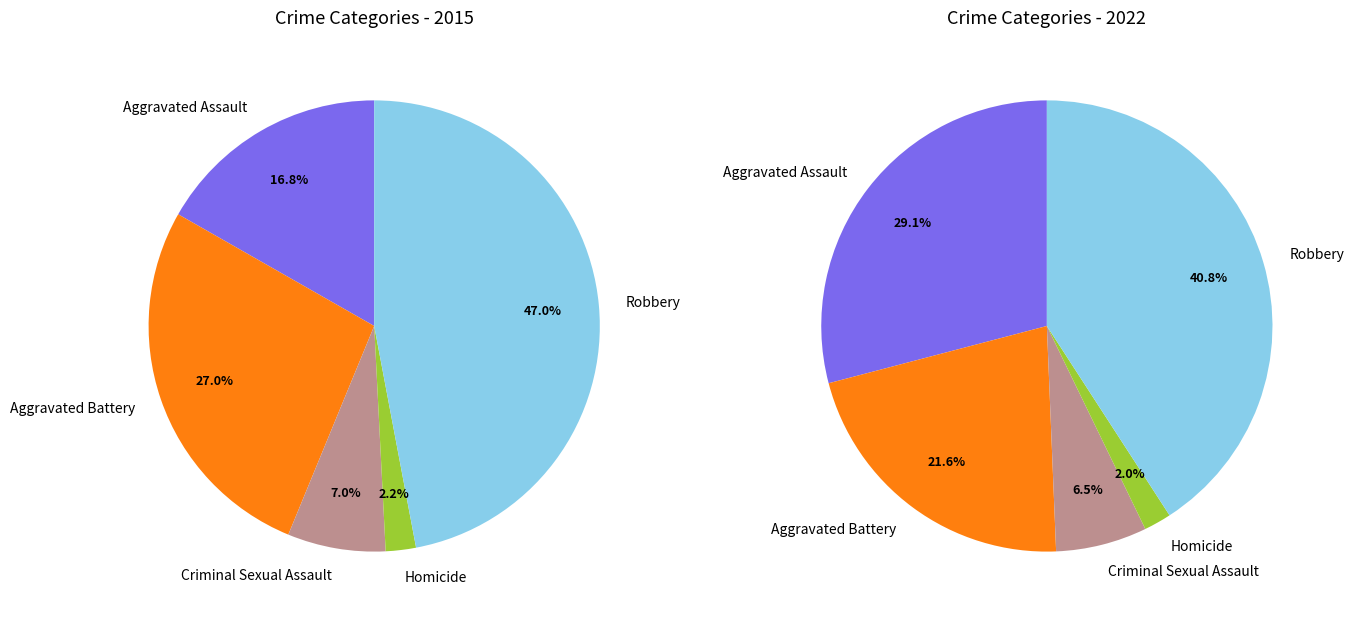

How many segments does this pie chart have?

5